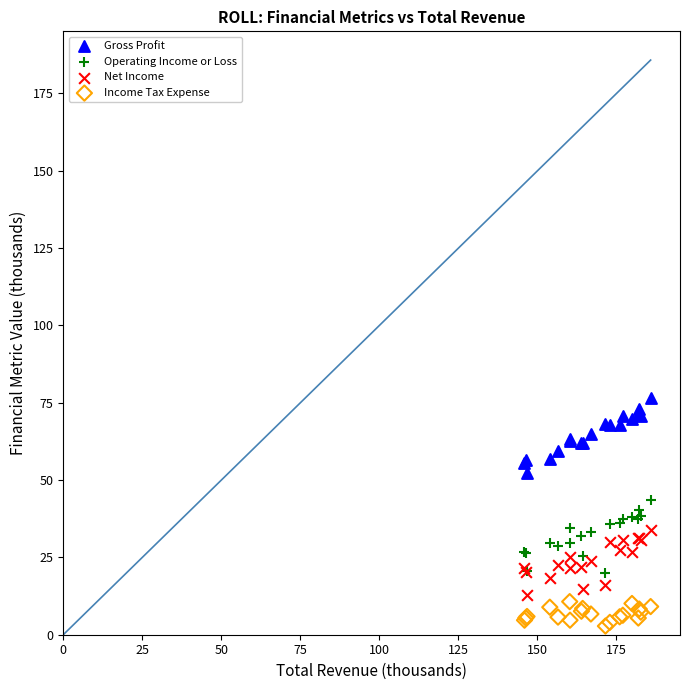

Which series reaches the minimum Y coordinate?

Income Tax Expense